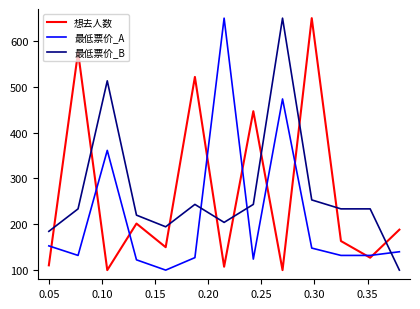

What is the maximum value for 最低票价_A?

650.0